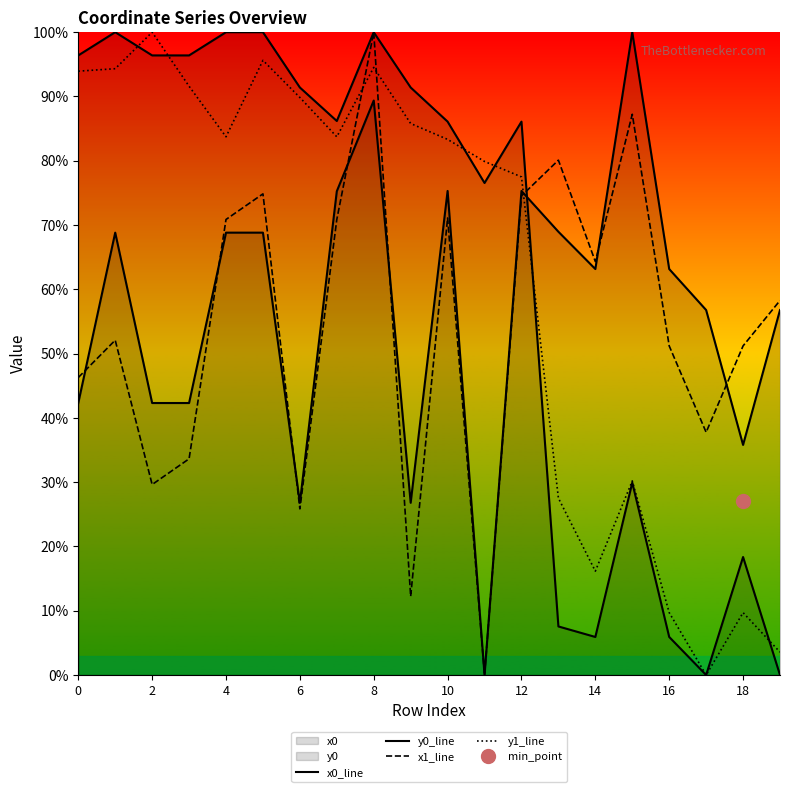

What is the label of the 19th point from the left?

18